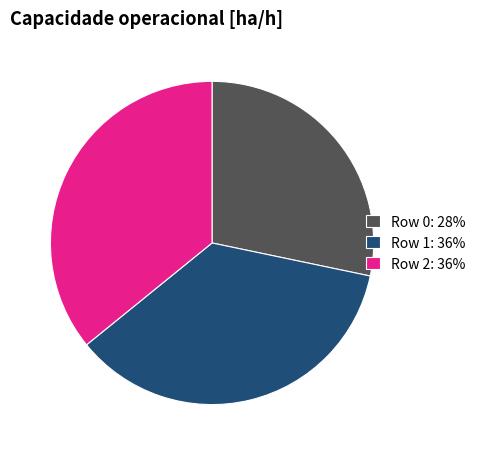

Is it true that Row 0: 28% is 42% of the pie?

False